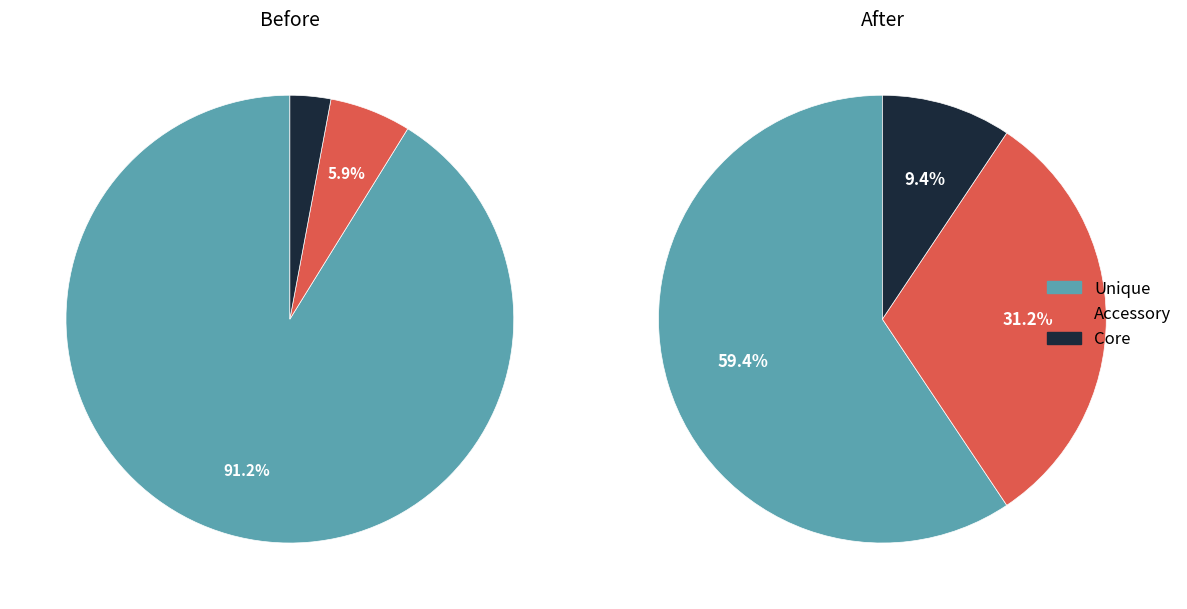

The 0 slice represents 96% of the pie. True or false?

False